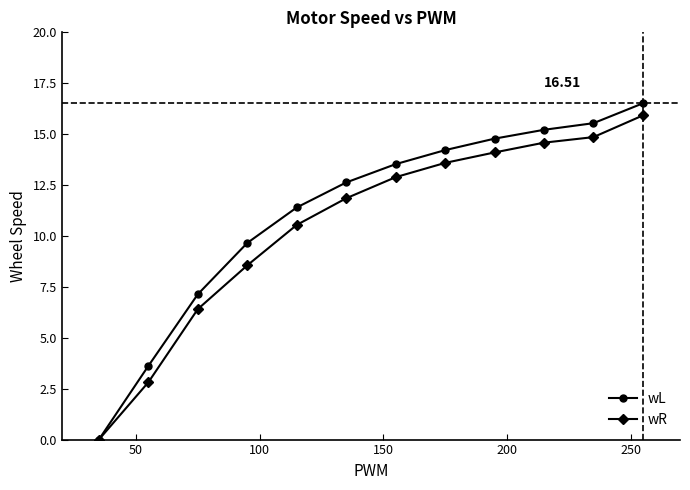

Reading left to right, transcribe all the data shown in this chart.

wL: 0.0	3.6	7.1	9.7	11.4	12.6	13.5	14.2	14.8	15.2	15.5	16.5
wR: 0.0	2.8	6.4	8.6	10.5	11.8	12.9	13.6	14.1	14.6	14.9	15.9